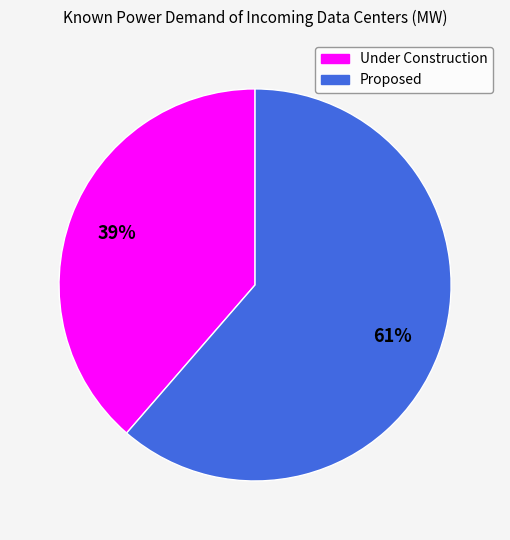

What is the largest slice in the pie chart?

Proposed